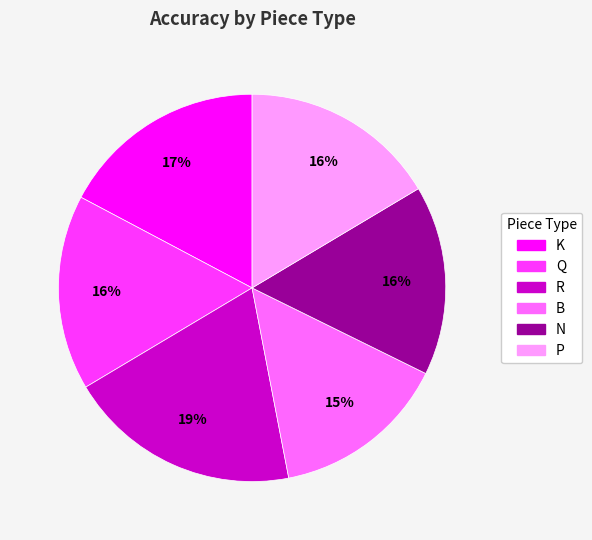

To the nearest percent, what is the combined percentage of N and B?

31%